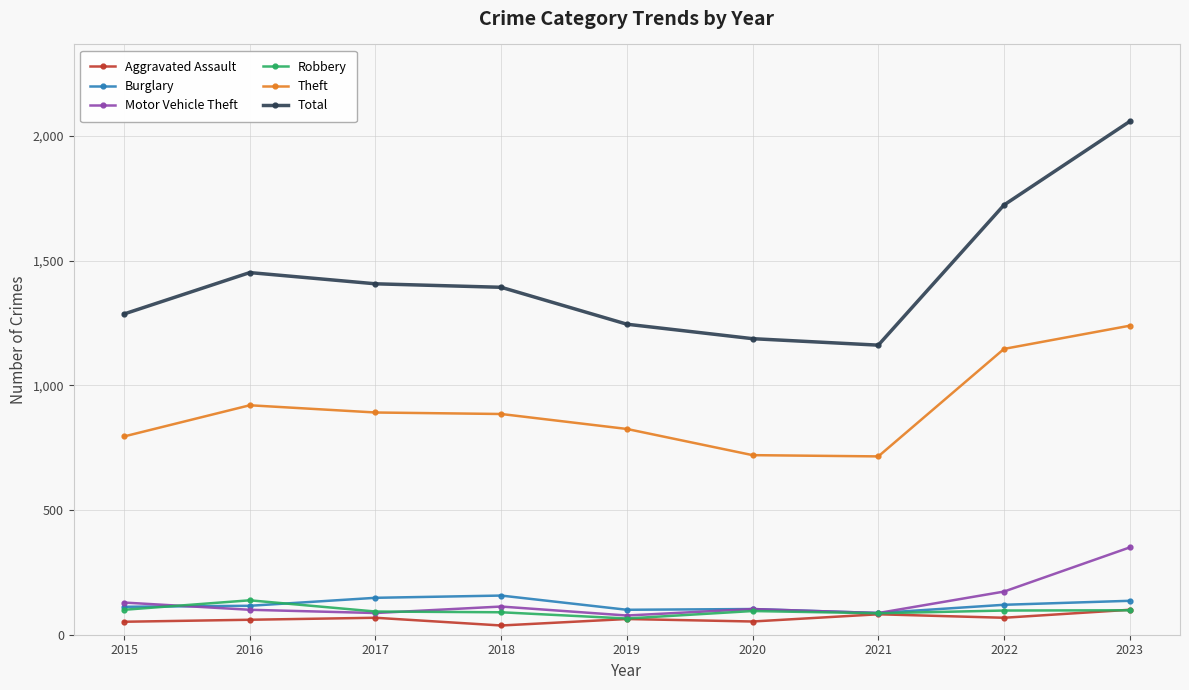

True or false: Burglary and Total cross at least once.

False